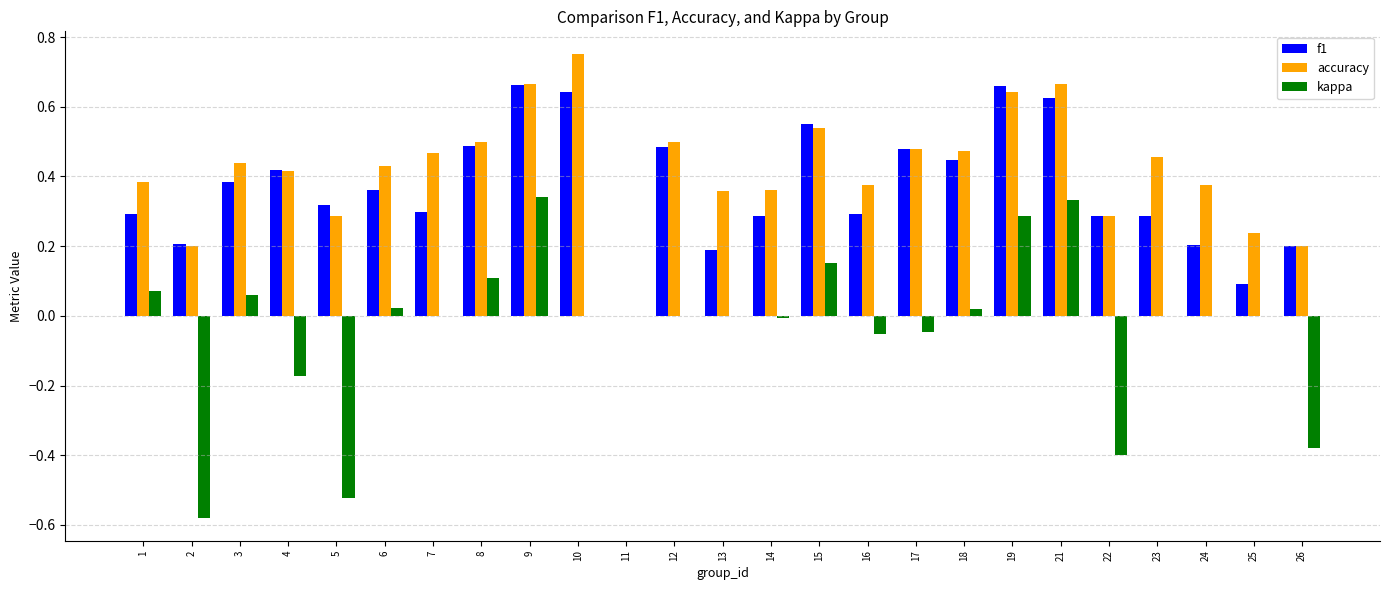

Which category has the highest value in the accuracy series?

10